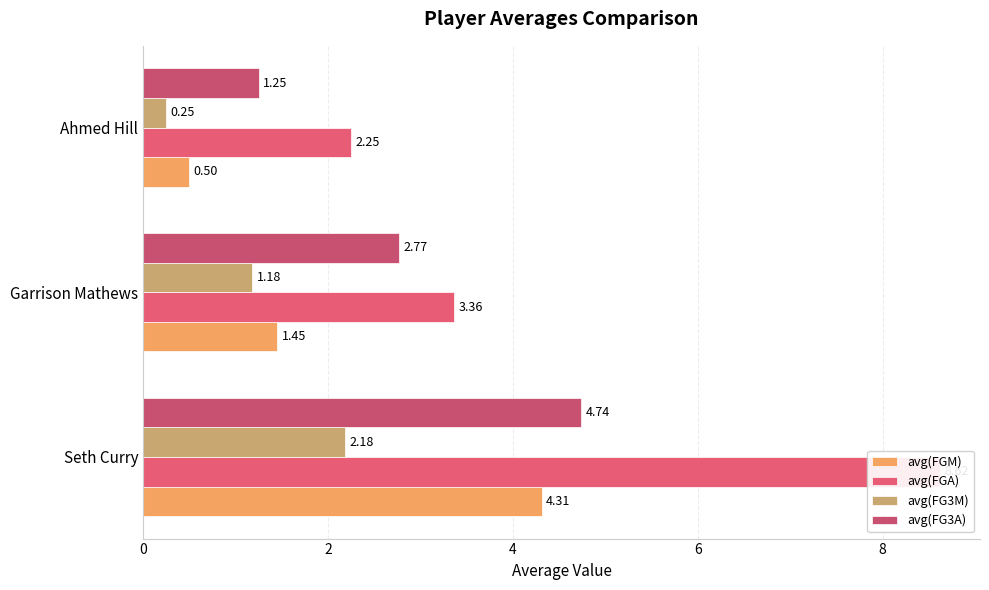

What is the difference between the maximum and minimum values in the avg(FG3M) series?

1.9